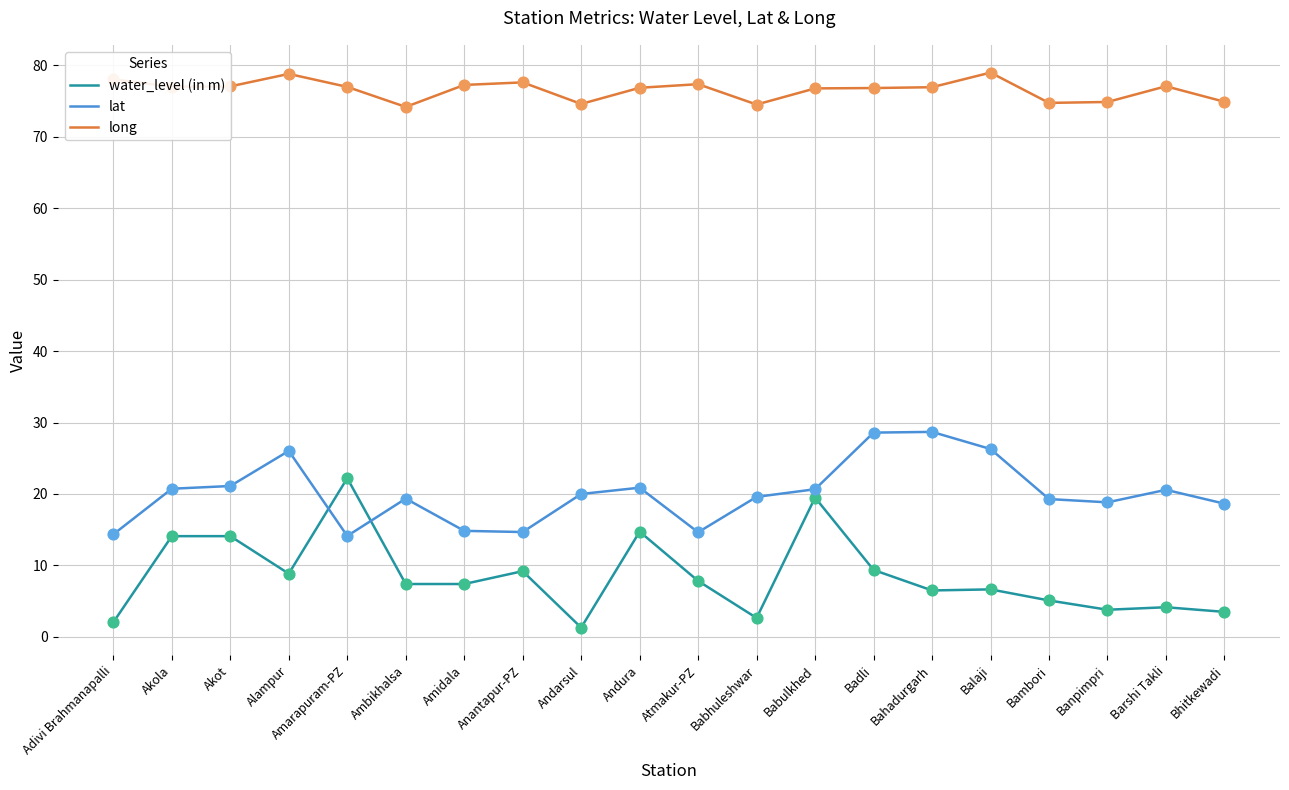

What are all the series names shown in the legend?

water_level (in m), lat, long